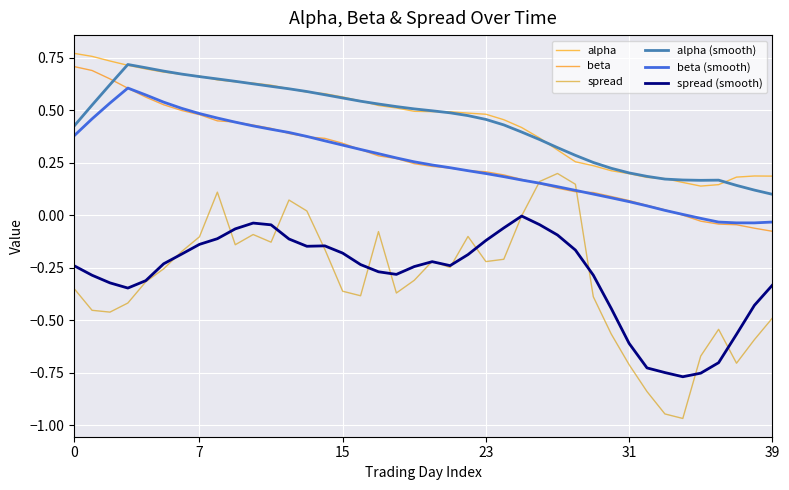

List the series in order of their peak value, lowest first.

spread (smooth), spread, beta (smooth), beta, alpha (smooth), alpha